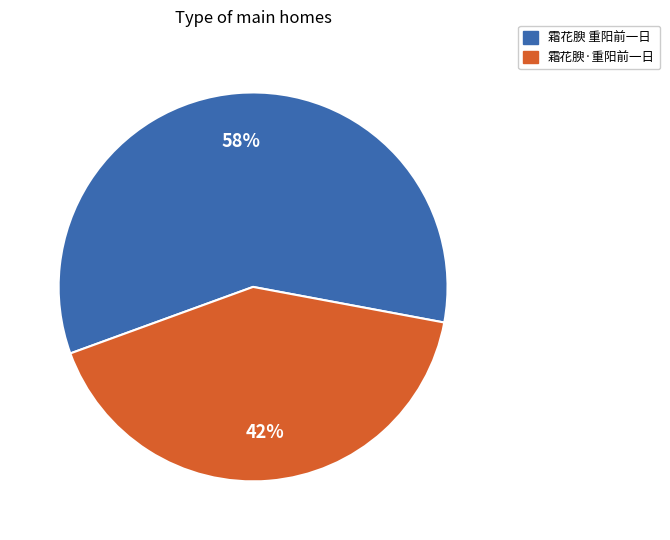

Does any single category account for the majority?

Yes